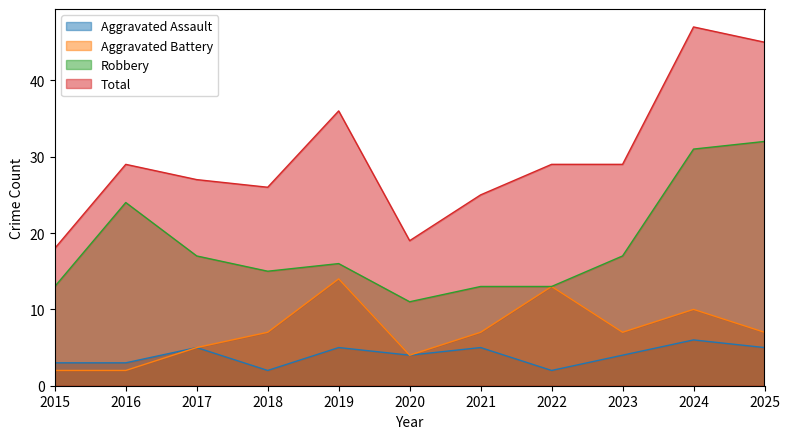

How many lines are shown in the chart?

4